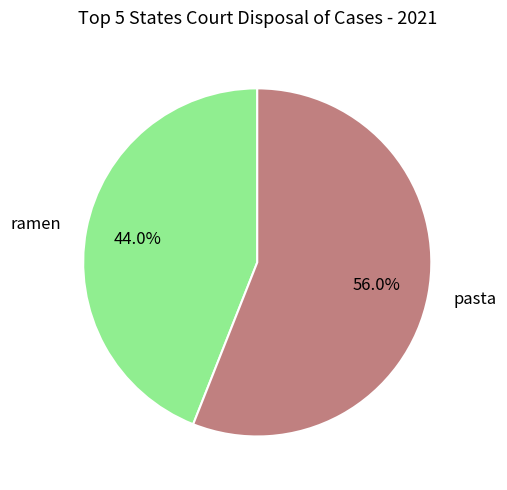

Rank the categories by value from lowest to highest.

ramen, pasta